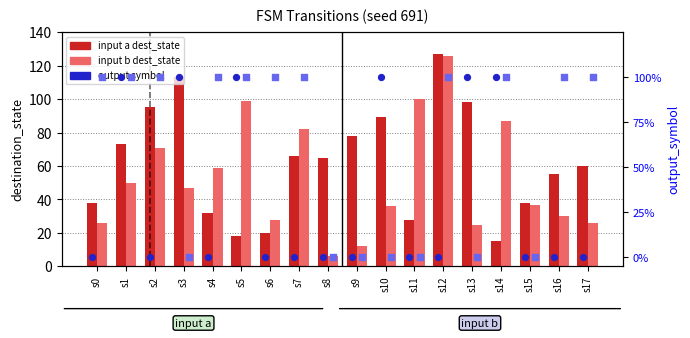

Which series reaches the maximum Y coordinate?

input a (dest)